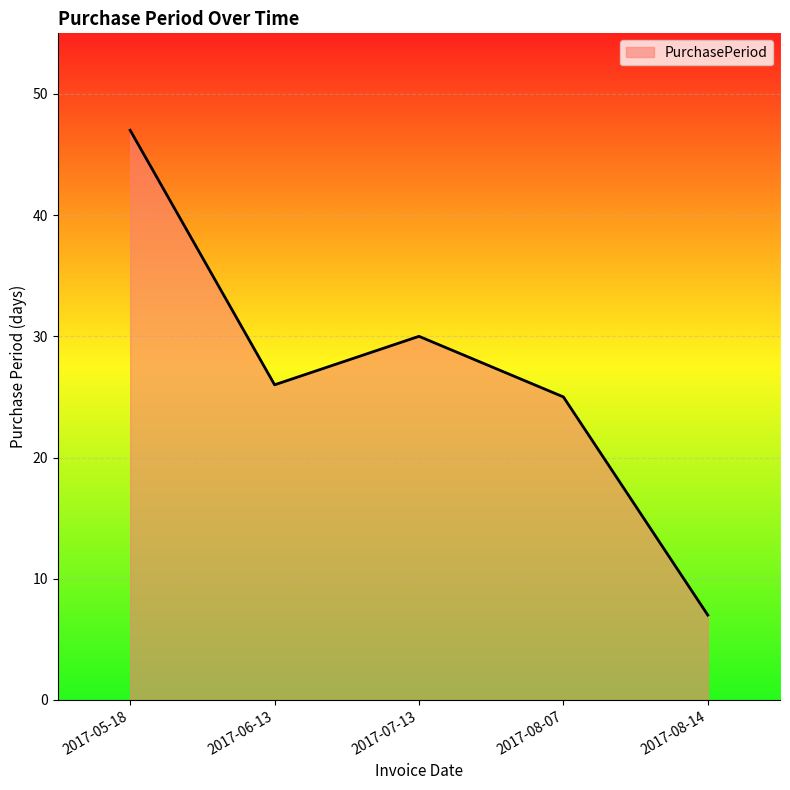

How many series are shown in this chart?

1